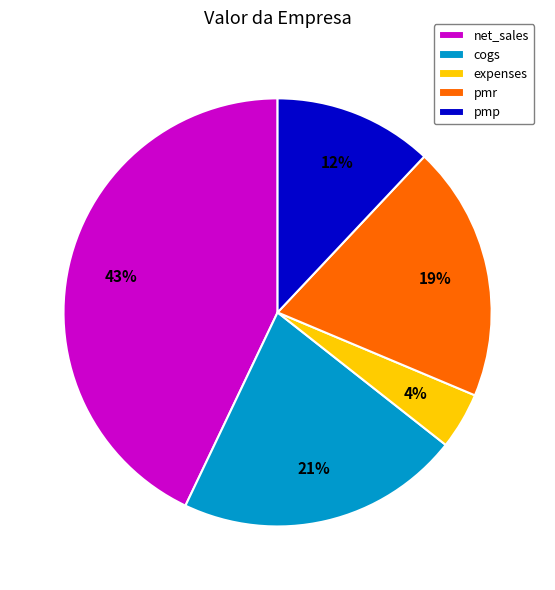

What is the ratio of the value at pmp to the value at net_sales?

0.3